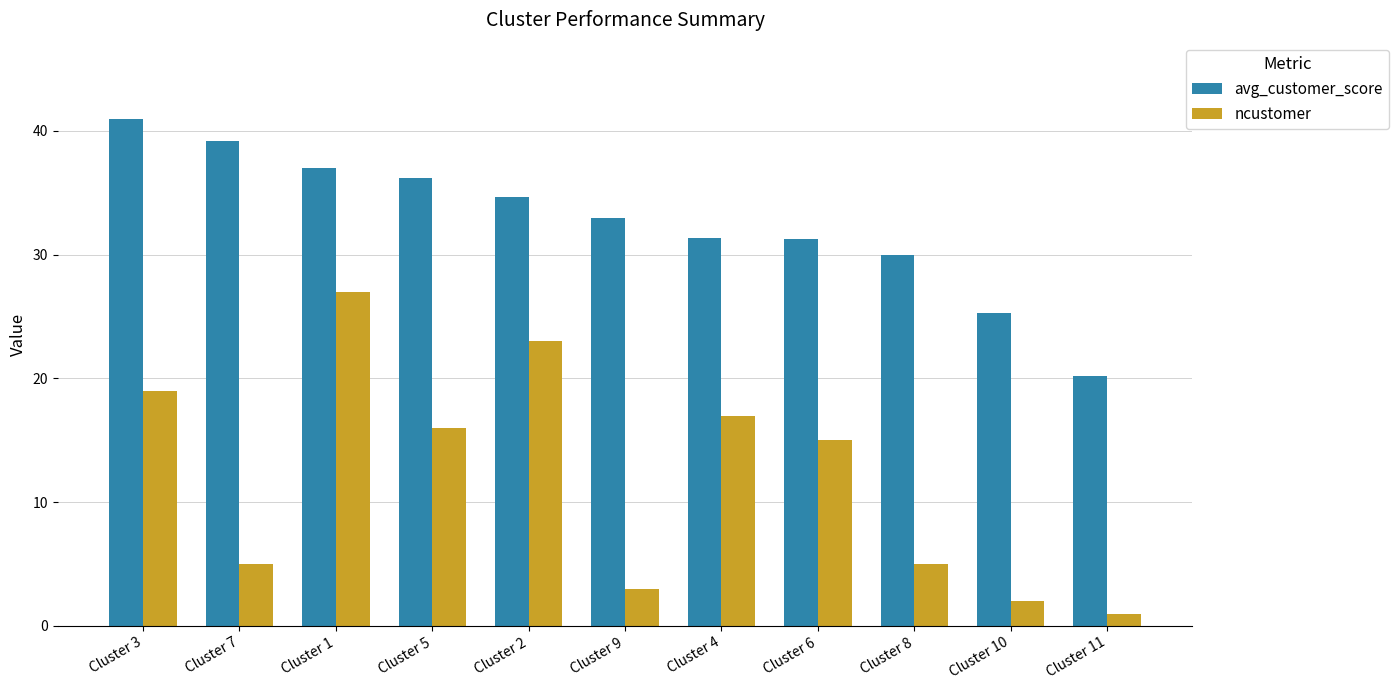

How many values in the avg_customer_score series exceed 32?

6